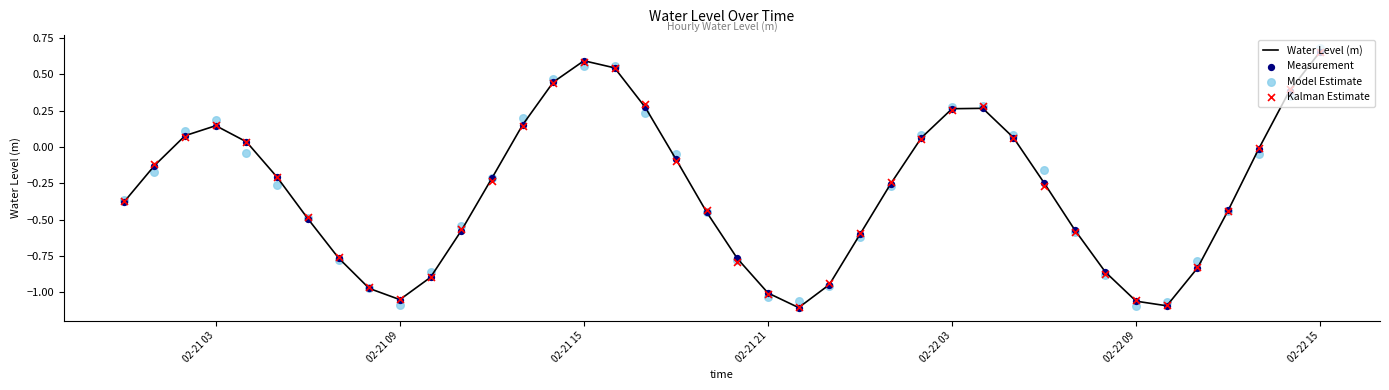

What are all the series names shown in the legend?

Water Level (m), Measurement, Model Estimate, Kalman Estimate